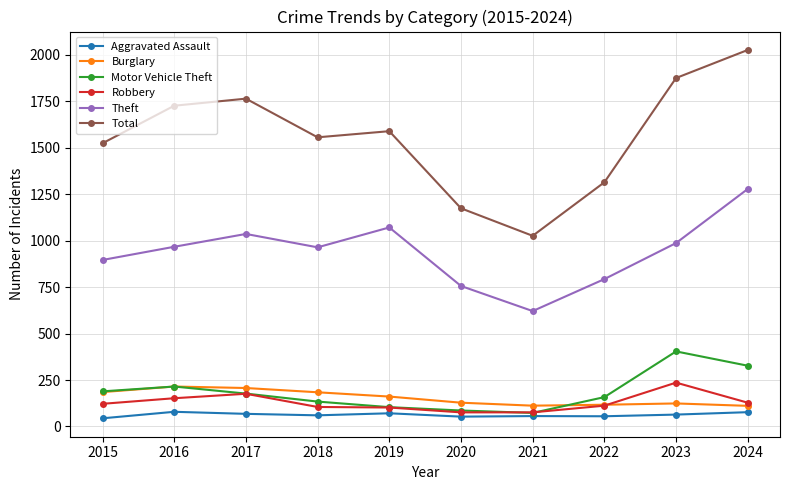

What is the value of the Theft point at the 3rd from the left?

1036